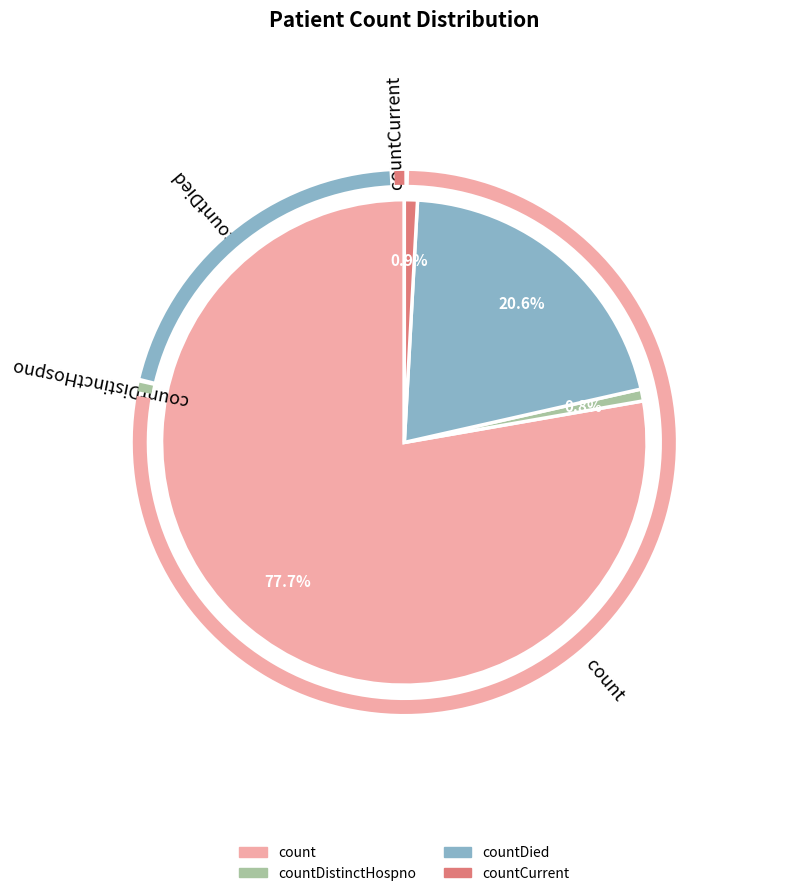

Is there a majority slice in this chart?

Yes